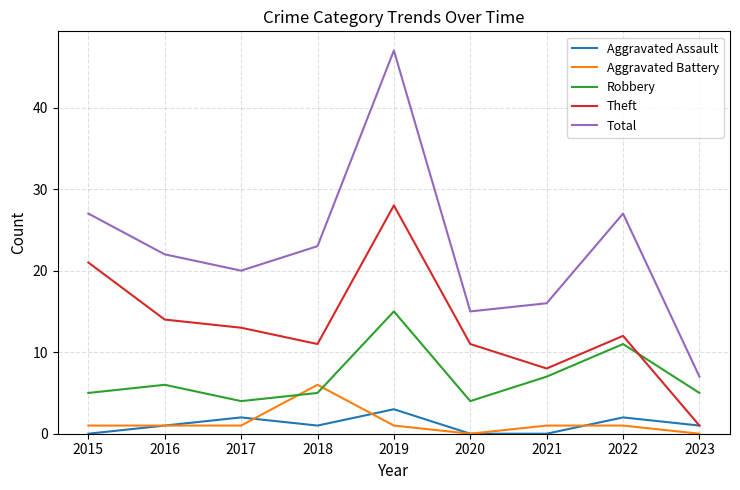

The value of Theft at 2020 is 11. True or false?

True